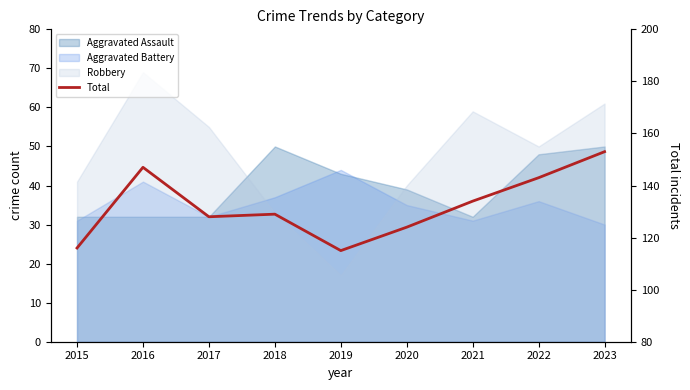

At which category does the data reach its first local peak?

2016